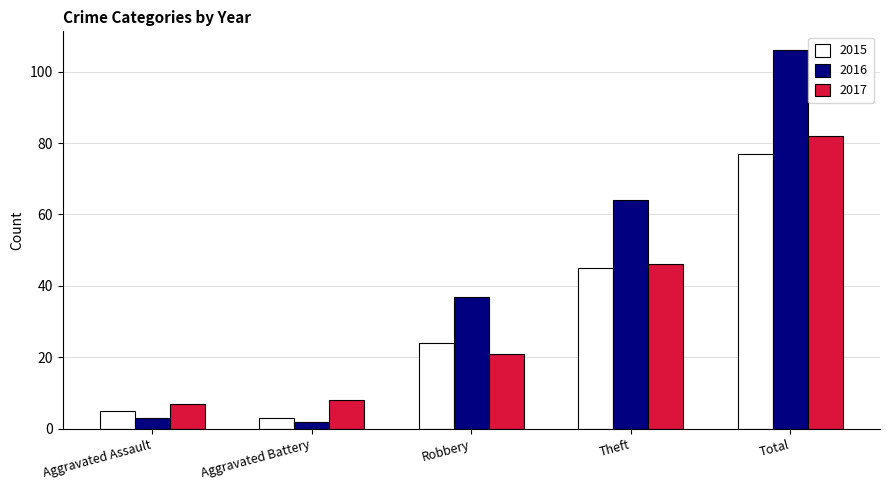

What is the difference between the highest and lowest values at Aggravated Assault?

4